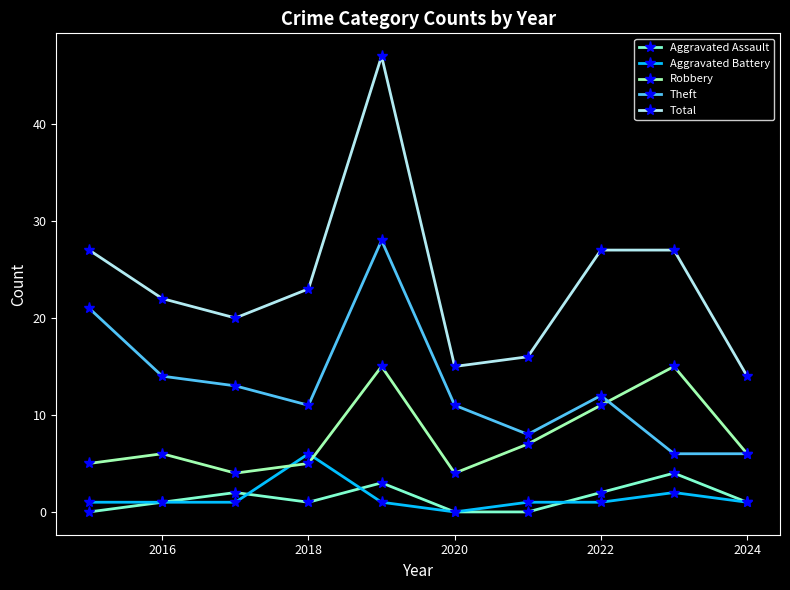

True or false: Robbery and Aggravated Assault cross at least once.

False